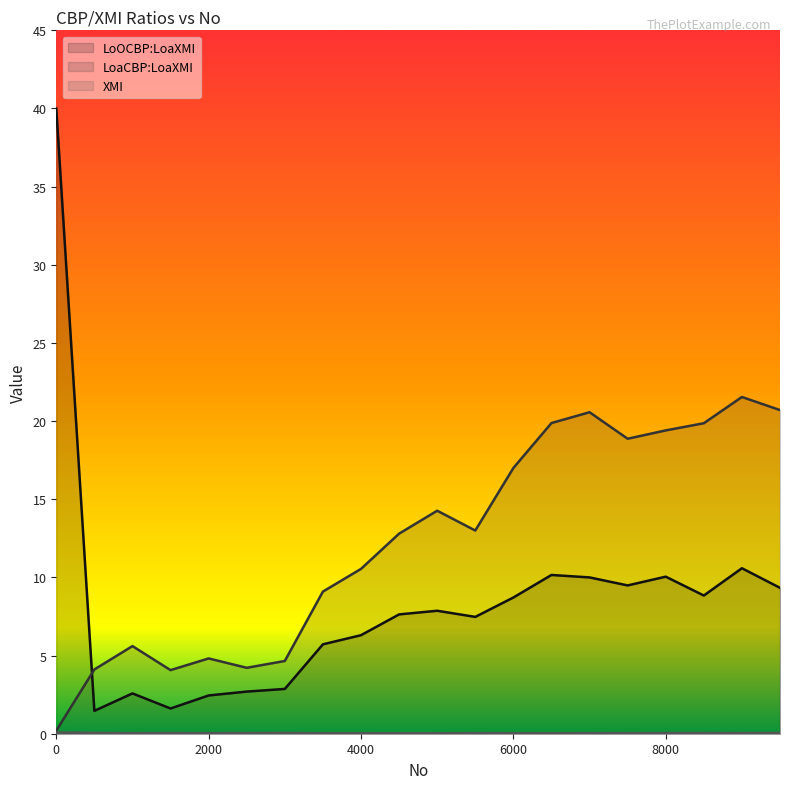

True or false: XMI and LoaCBP:LoaXMI intersect in this chart.

False